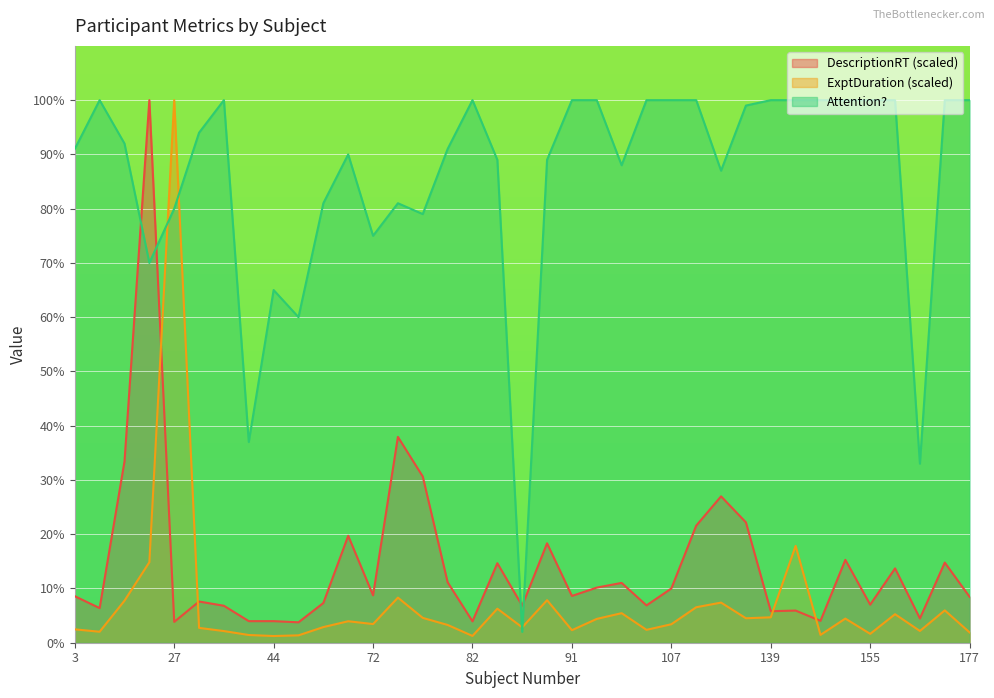

At which label does Attention? reach its minimum?

88